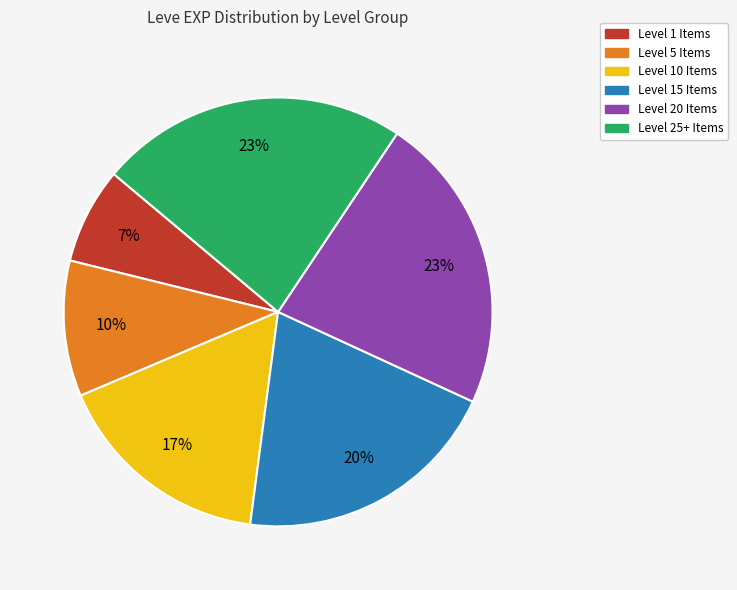

To the nearest percent, what is the average slice percentage?

17%